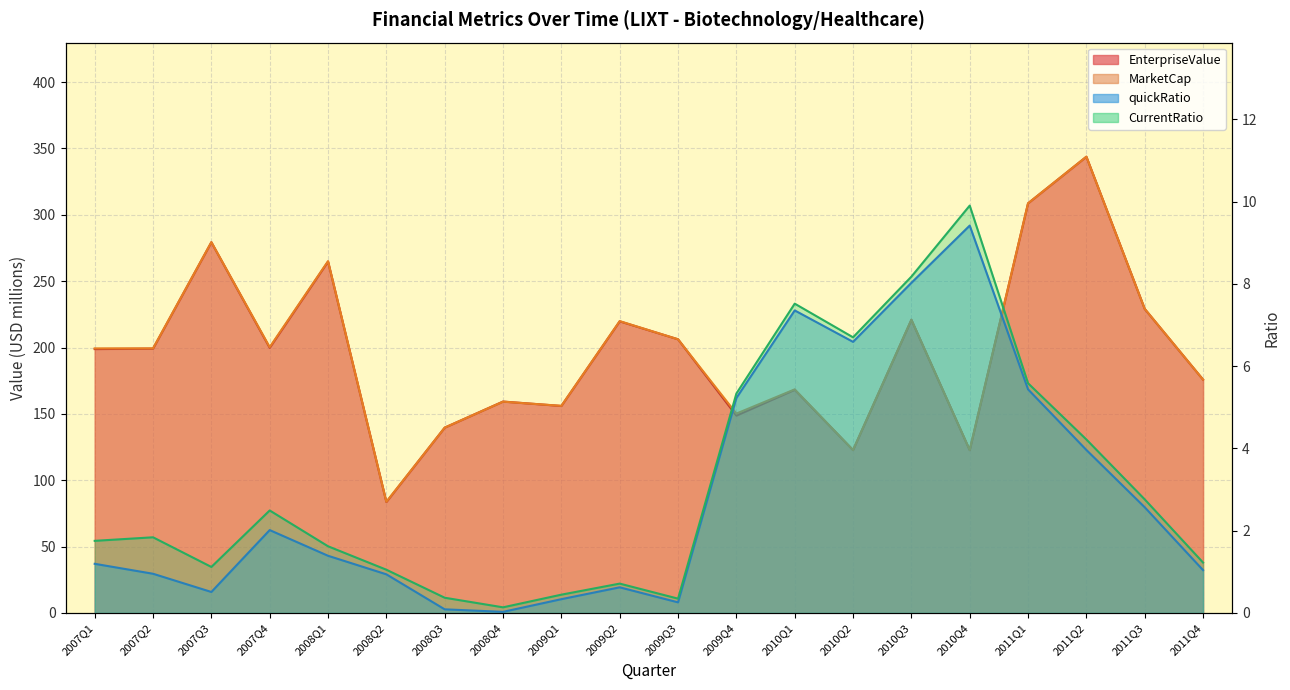

What is the sum of the quickRatio values at 2007Q4 and 2007Q2?

3.0